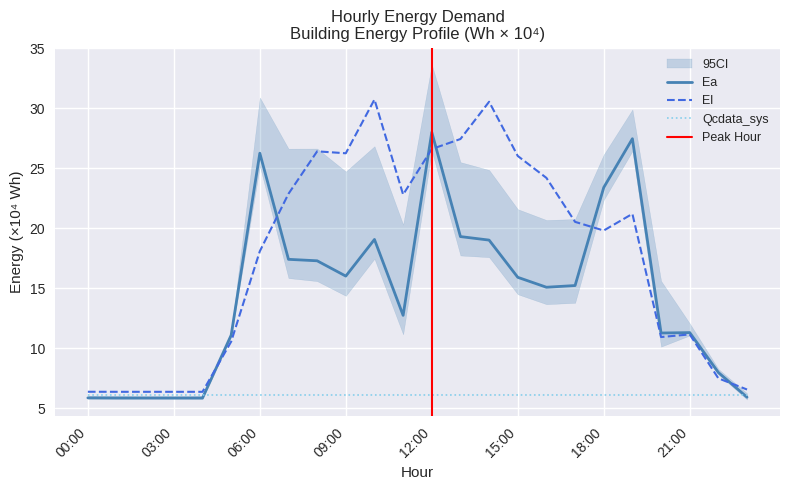

The Qcdata_sys series shows 1.6 at 08:00. True or false?

False